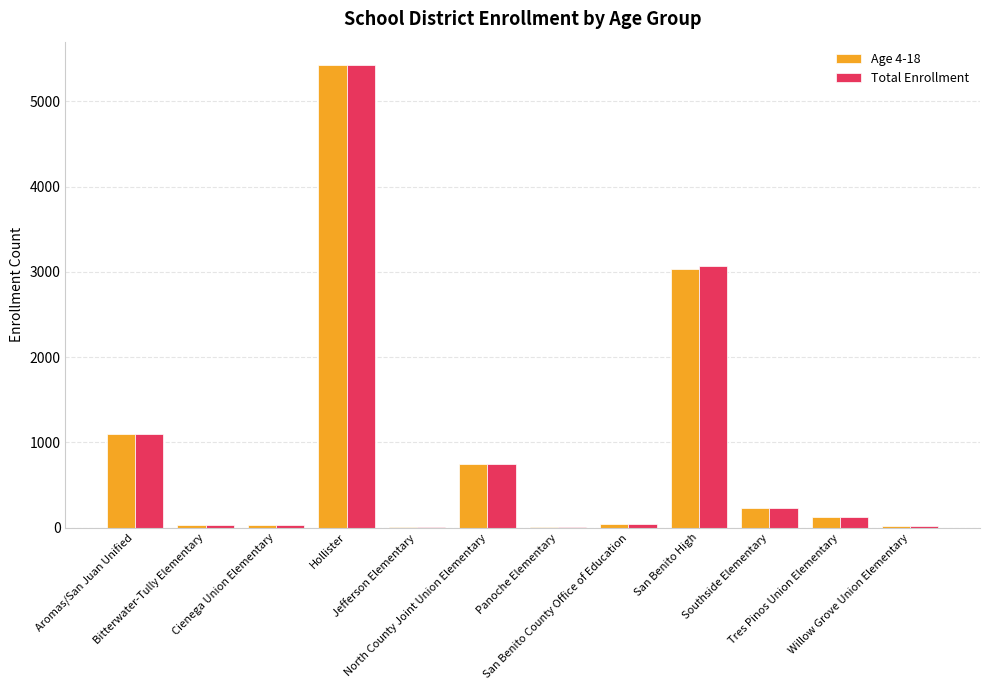

How many data points does each series have?

12